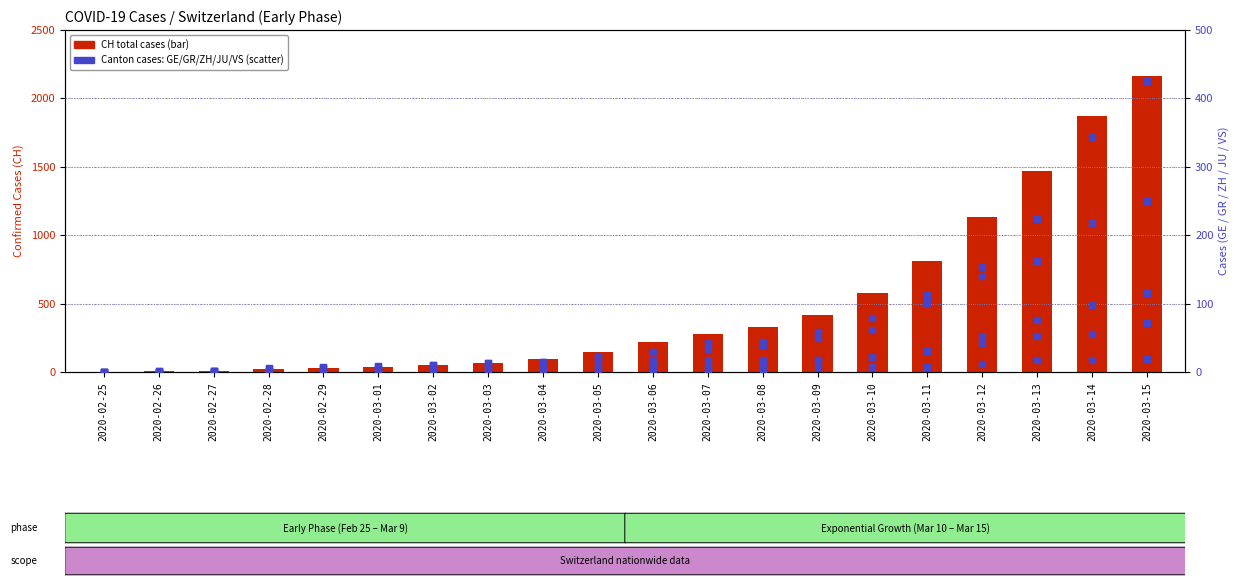

Is the value of GR at 2020-02-25 greater than the value of VS at 2020-02-29?

No